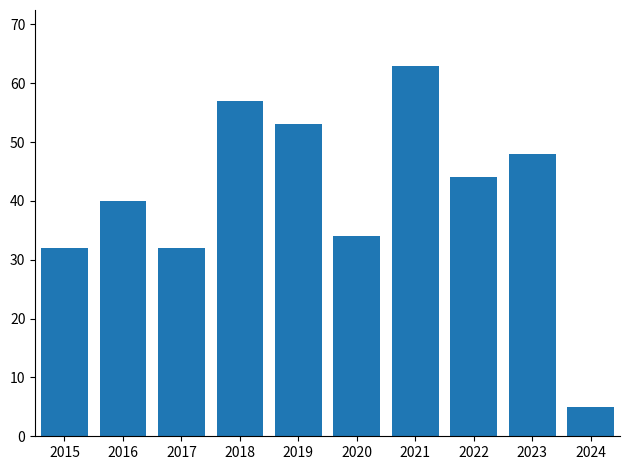

What is the sum of the values at 2016 and 2017?

72